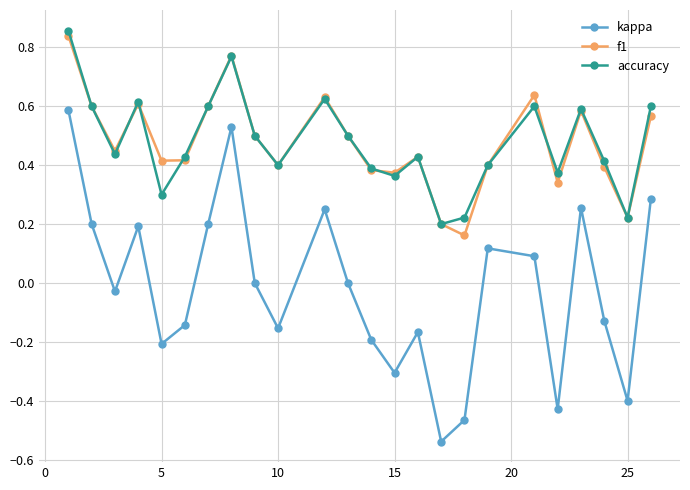

How many distinct data groups are displayed?

3